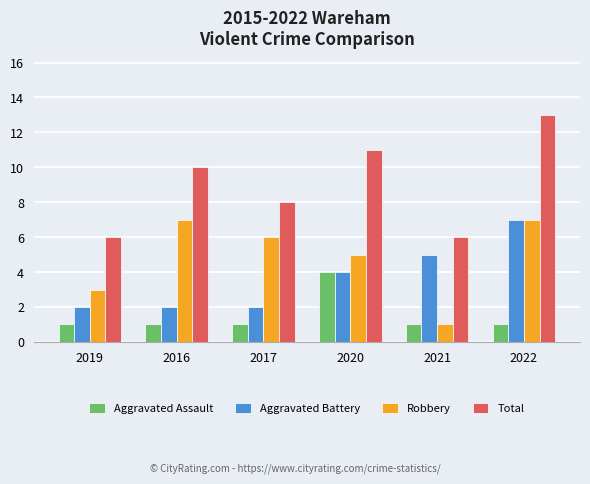

What is the label of the 6th bar from the left?

2022